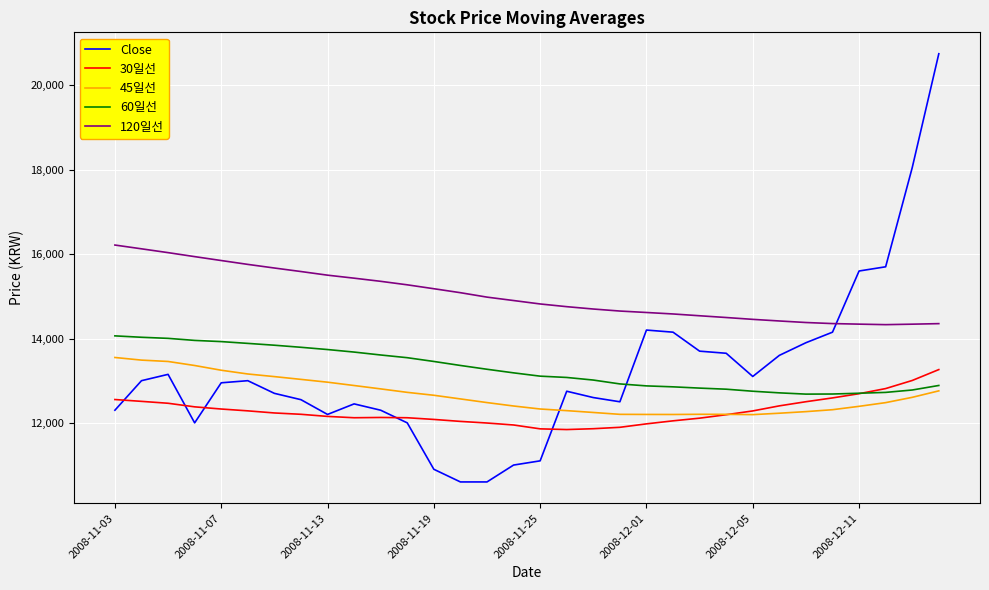

List the series in order of their peak value, highest first.

Close, 120일선, 60일선, 45일선, 30일선